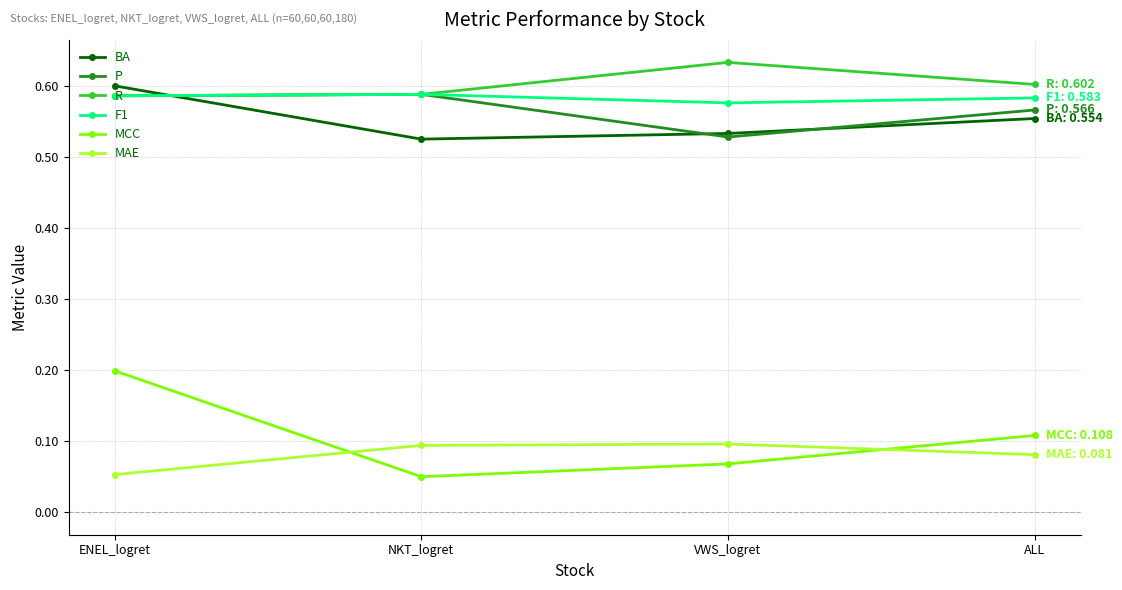

At which category does P reach its first local peak?

NKT_logret